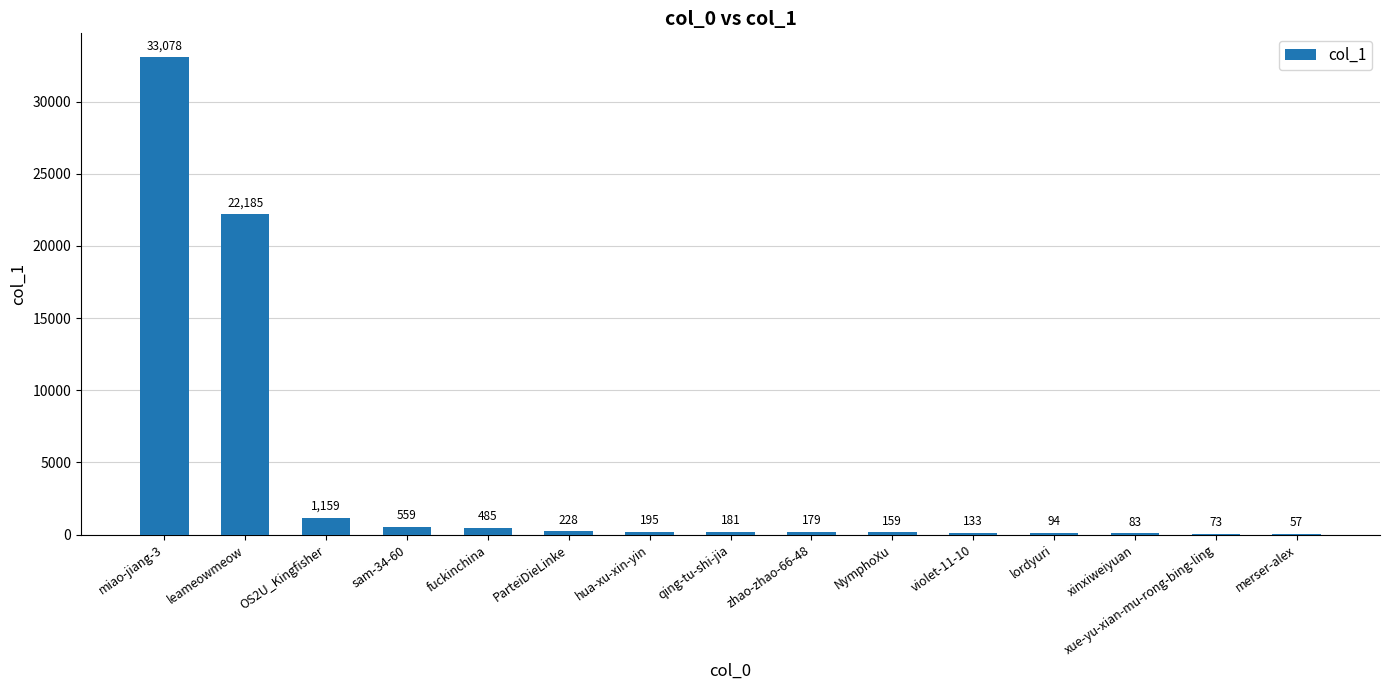

What is the change in value from hua-xu-xin-yin to NymphoXu?

-36